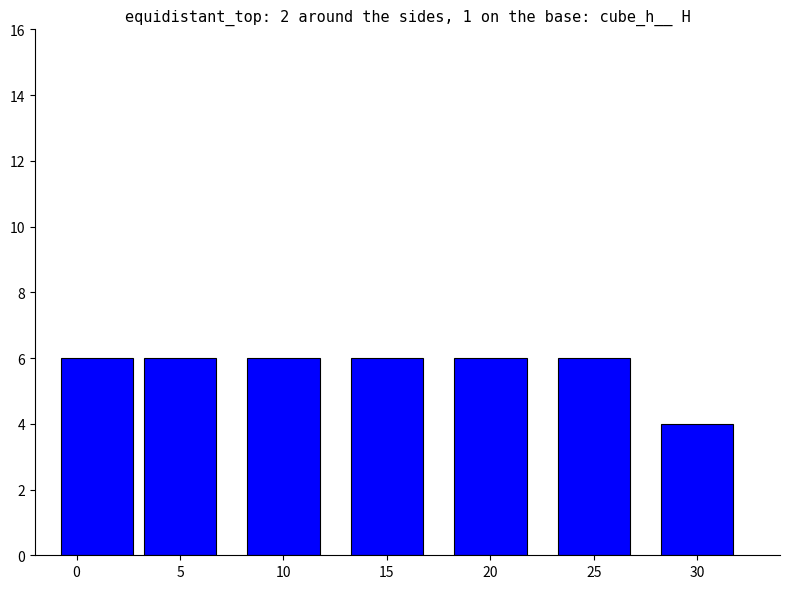

Approximately how many times larger is the value at 20 compared to 5?

1.0